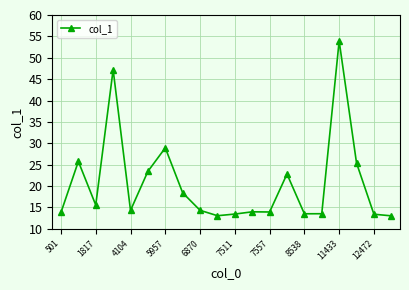

What is the difference between the second highest and second lowest values?

34.1